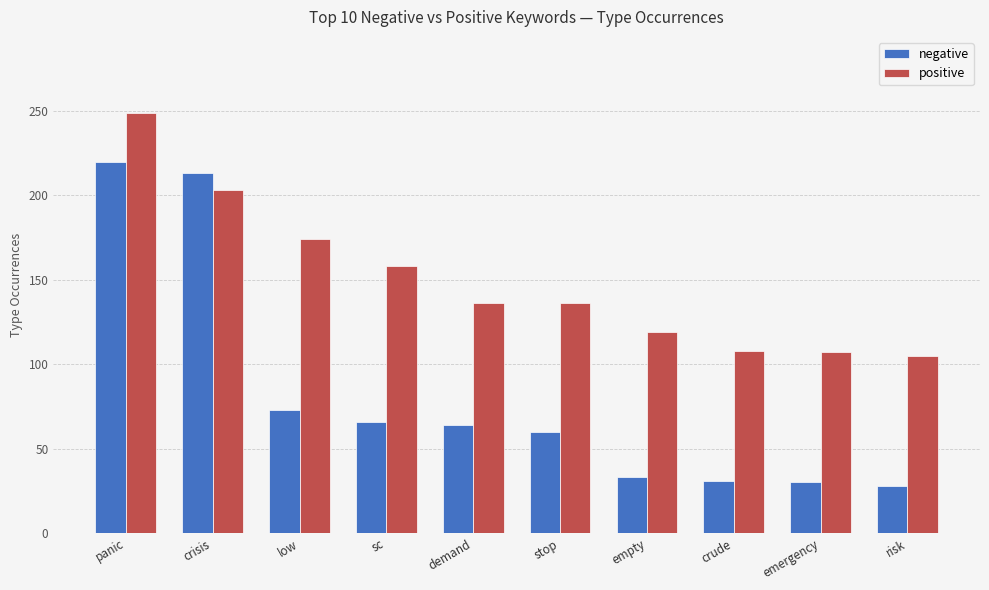

Which series has the largest total across all categories?

positive